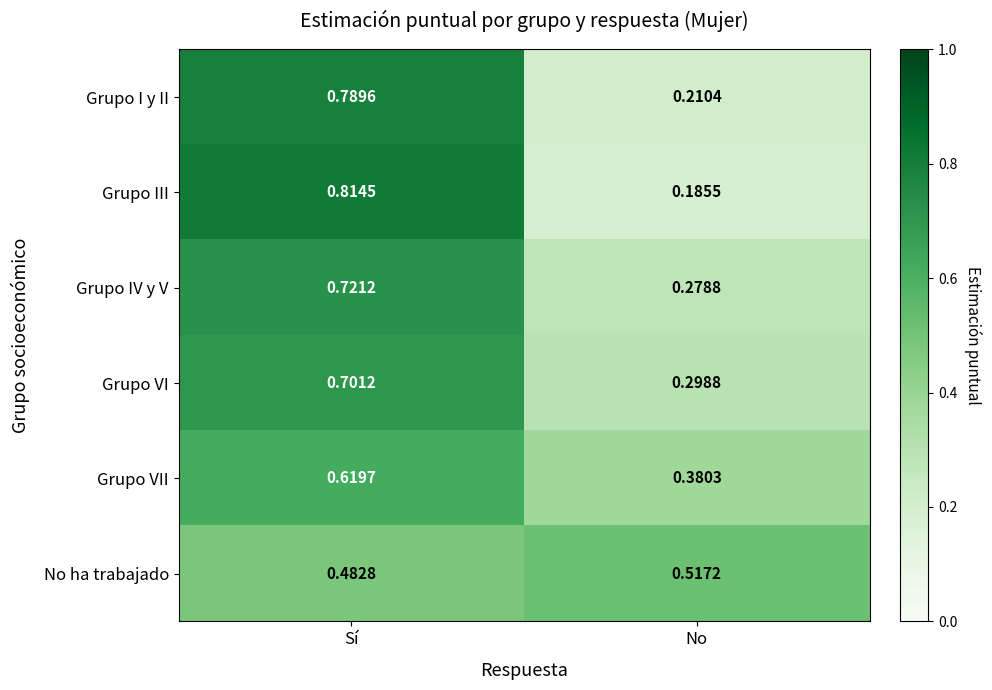

At which category does the chart reach its peak across all series?

Sí